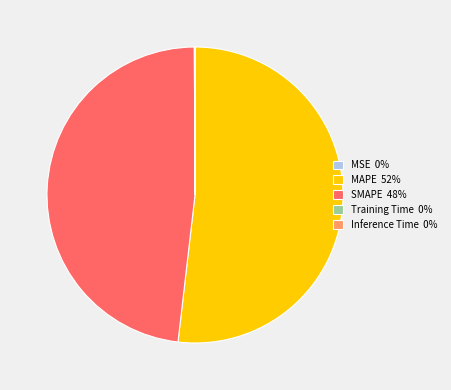

Does MAPE 52% account for over 50% of the chart?

Yes